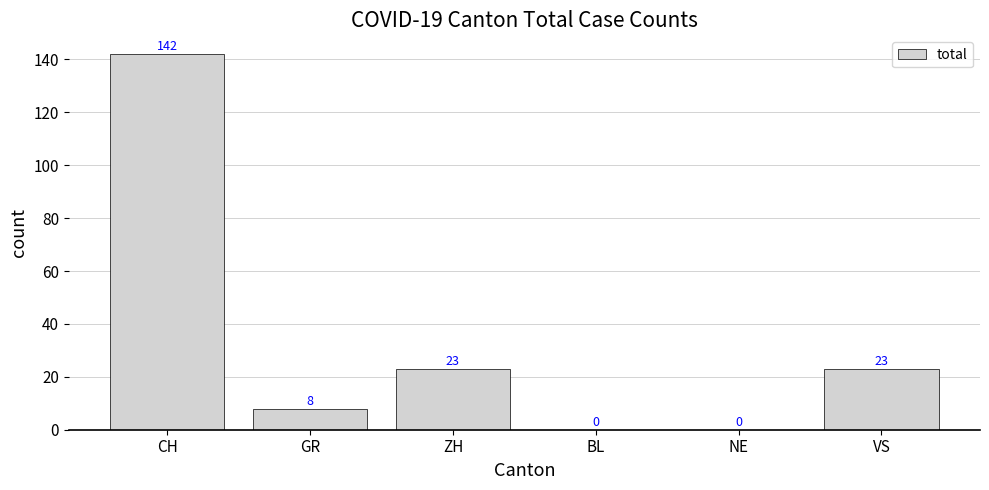

The chart shows a value of 23 at ZH. True or false?

True